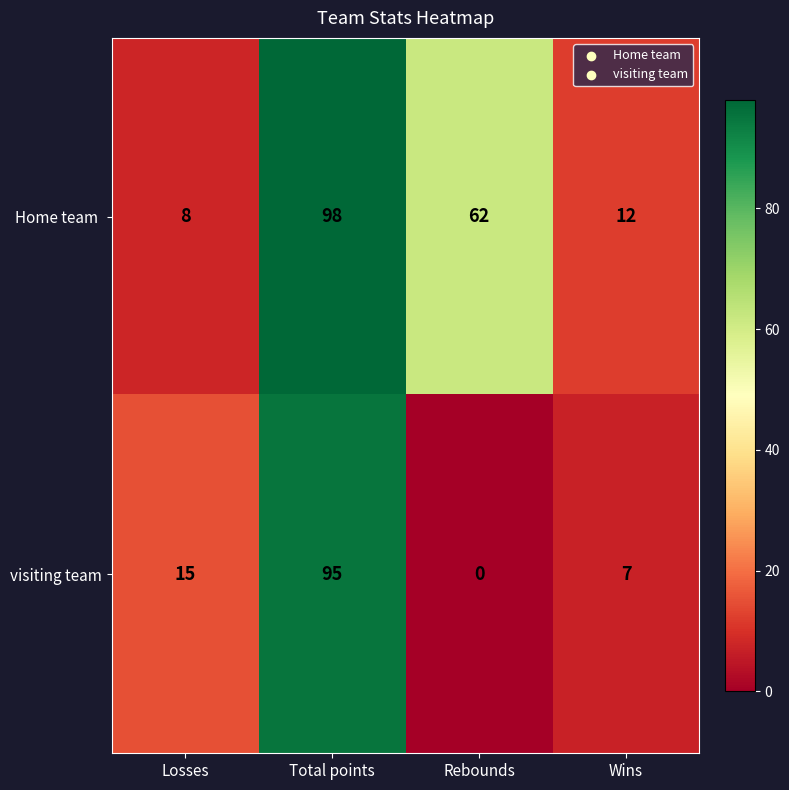

Count the number of data series in this chart.

2